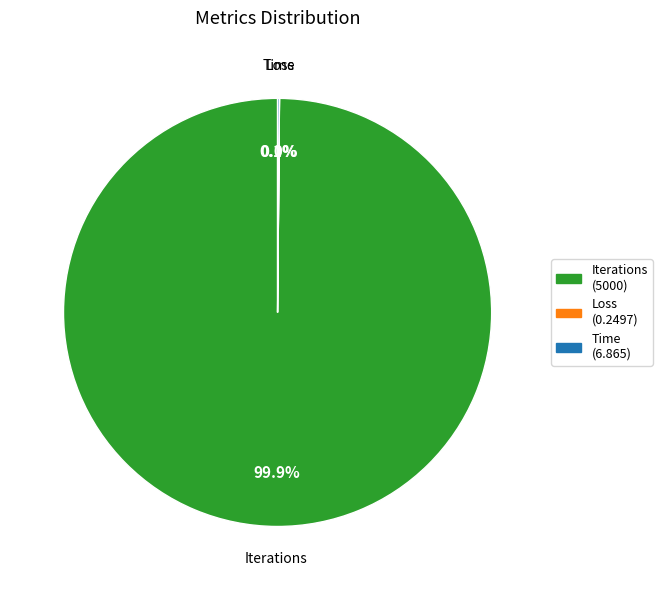

Is there a majority slice in this chart?

Yes